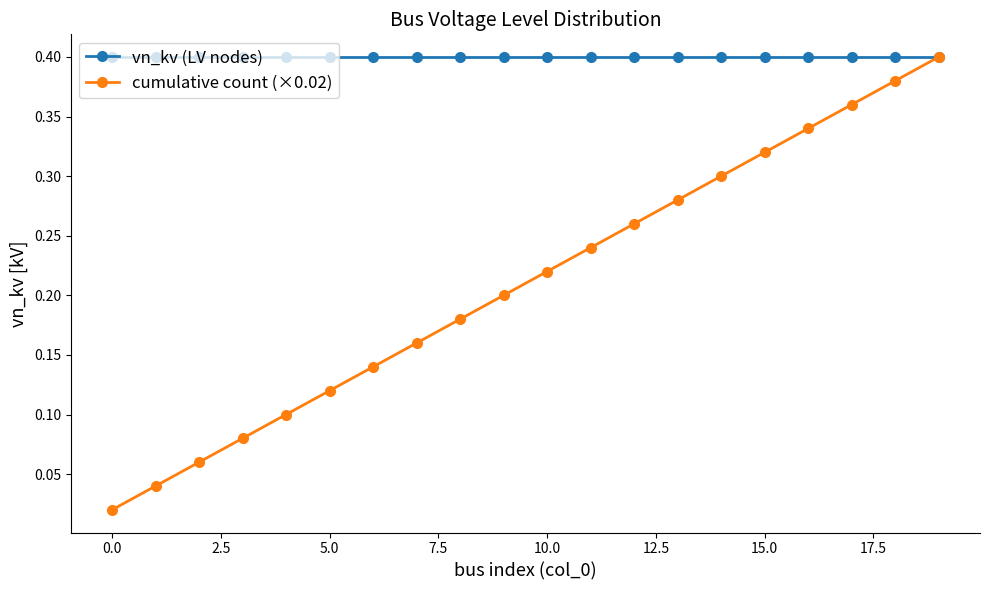

List the series in order of their overall mean, lowest first.

cumulative count (×0.02), vn_kv (LV nodes)